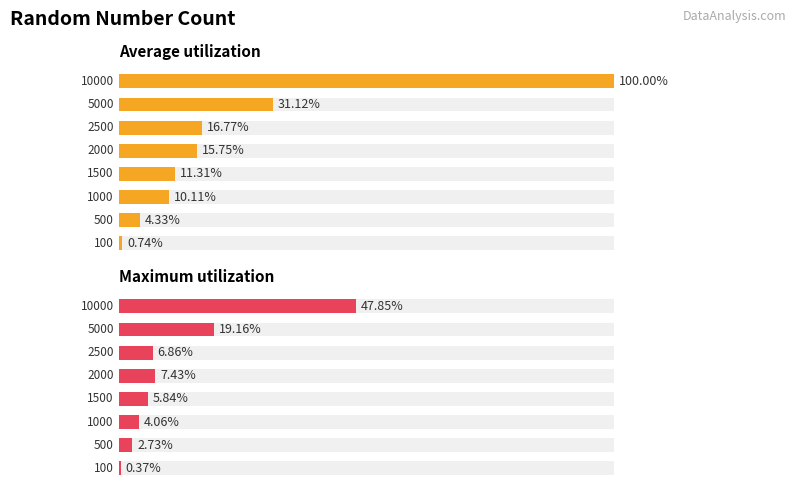

Which series changed the most between 2000 and 5000?

Average utilization